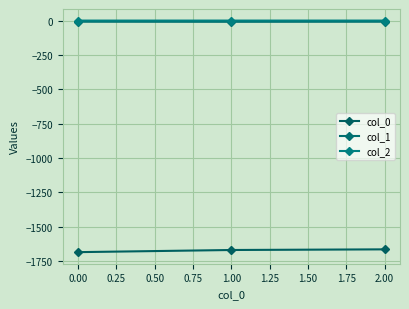

How many distinct data groups are displayed?

3